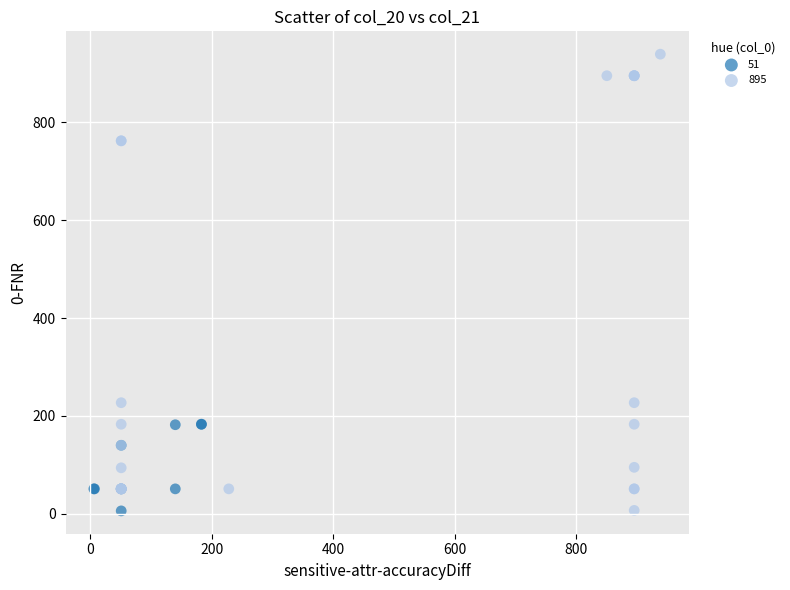

Which series contains the highest Y value?

895